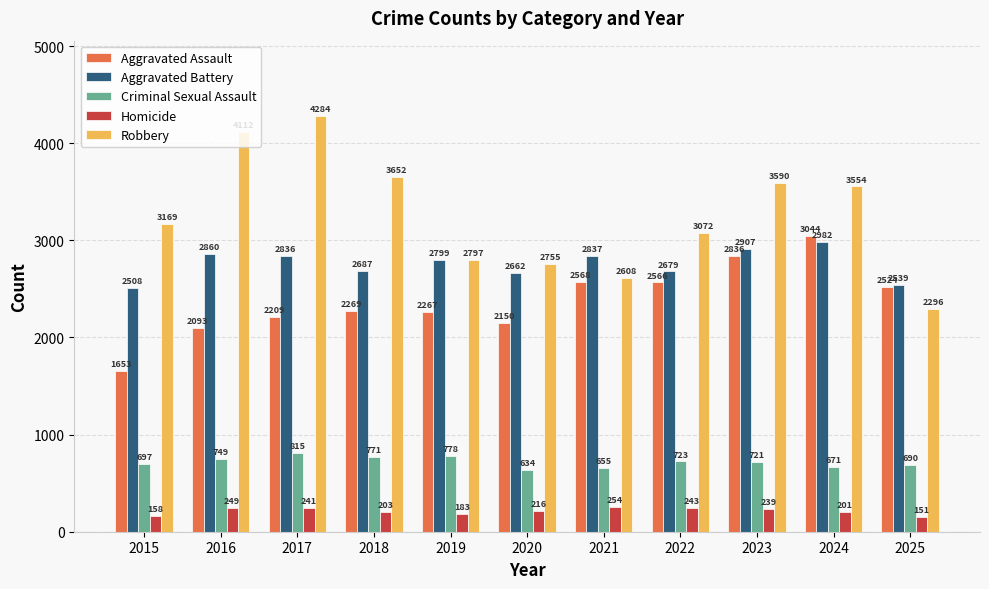

Is it true that Aggravated Assault equals 1068 at 2022?

False